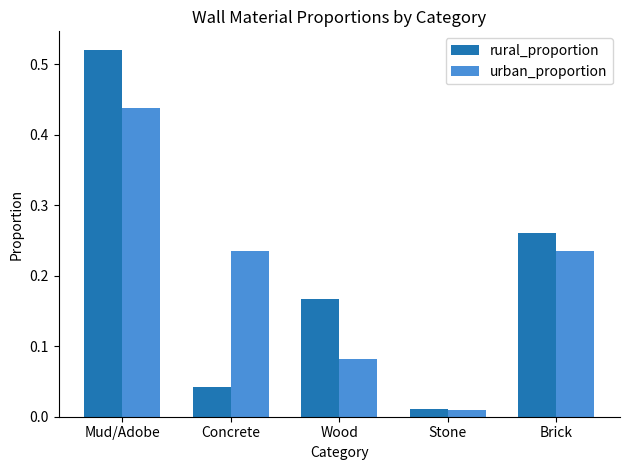

What is the sum of all urban_proportion values?

1.0